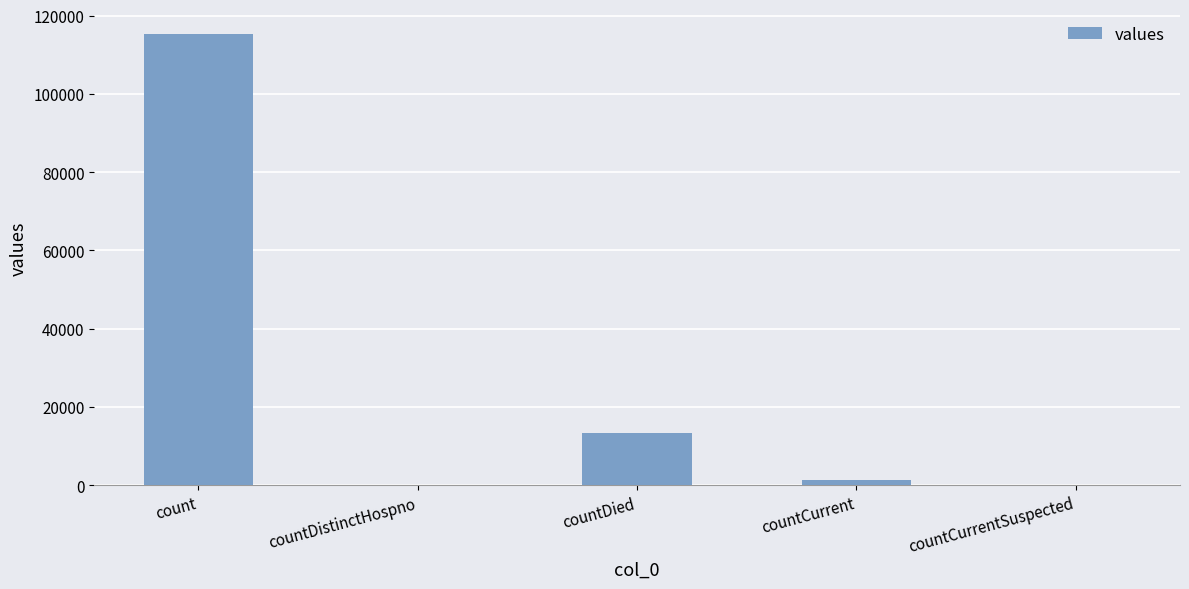

Reading left to right, what are all the values shown in this chart?

count=115379	countDistinctHospno=0	countDied=13343	countCurrent=1383	countCurrentSuspected=0